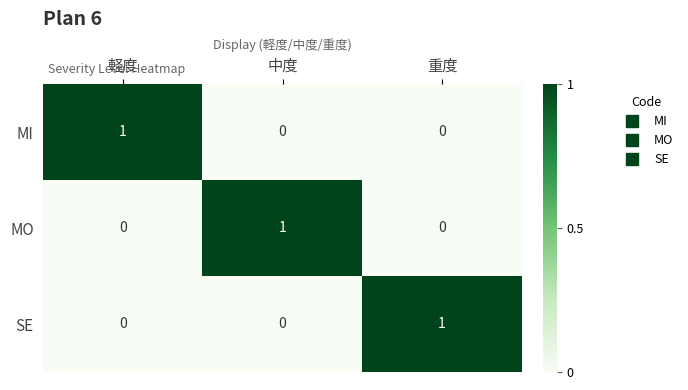

How many SE values are between 0 and 1?

3